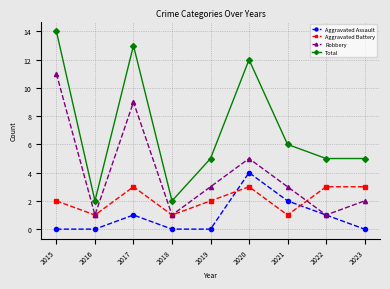

Which series has the largest total across all categories?

Total